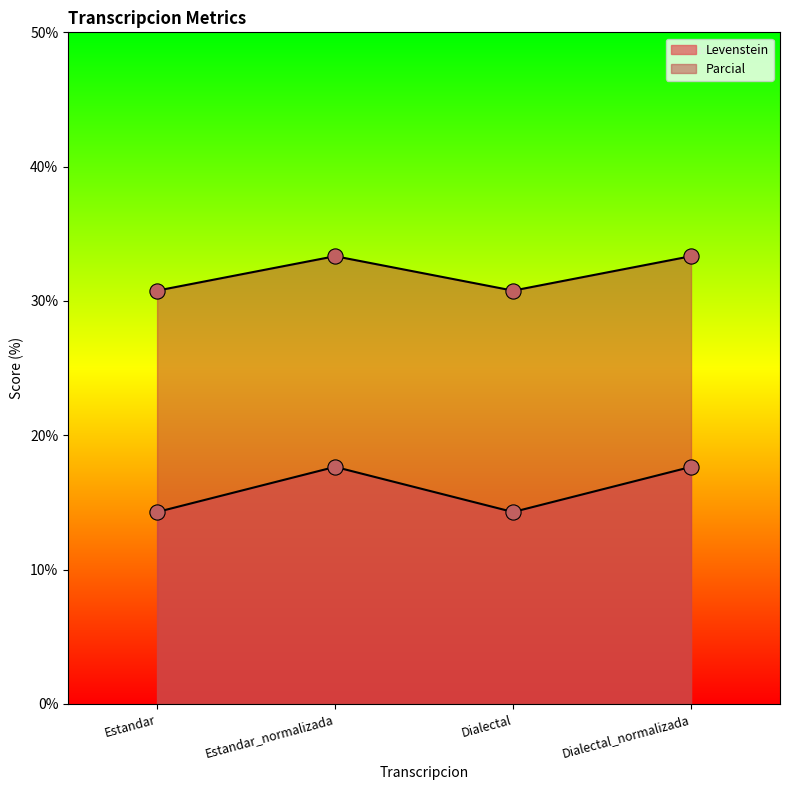

What are all the series names shown in the legend?

Levenstein, Parcial